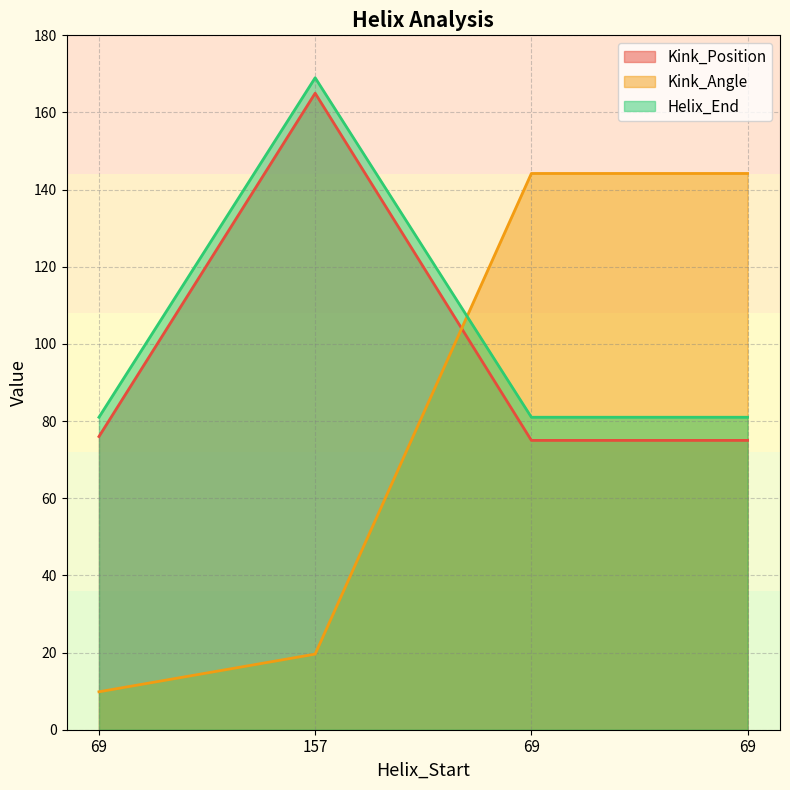

What are all the series names shown in the legend?

Kink_Position, Kink_Angle, Helix_End